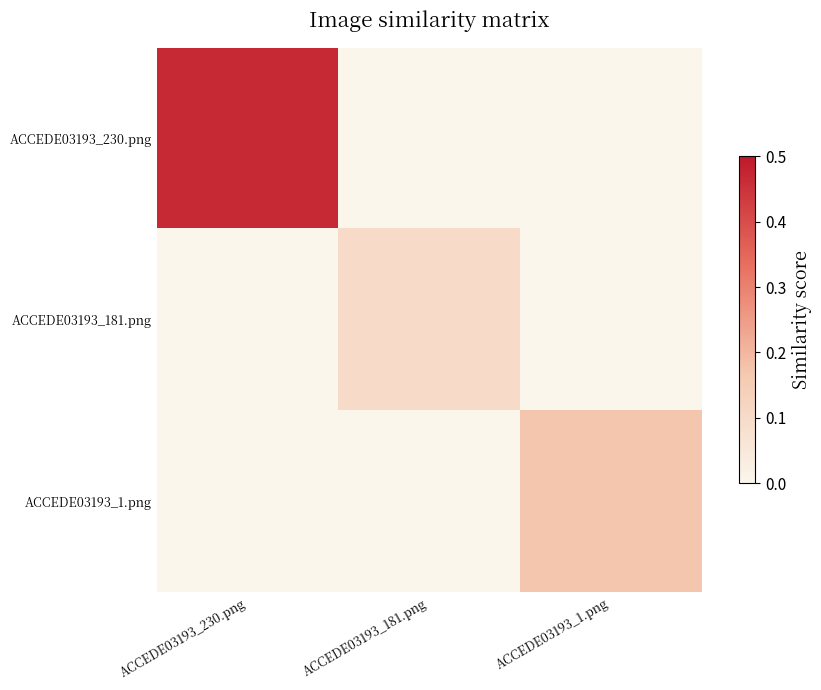

Reading left to right, list all the values displayed in this chart.

ACCEDE03193_230.png: ACCEDE03193_230.png=0.5	ACCEDE03193_181.png=0.0	ACCEDE03193_1.png=0.0
ACCEDE03193_181.png: ACCEDE03193_230.png=0.0	ACCEDE03193_181.png=0.1	ACCEDE03193_1.png=0.0
ACCEDE03193_1.png: ACCEDE03193_230.png=0.0	ACCEDE03193_181.png=0.0	ACCEDE03193_1.png=0.2